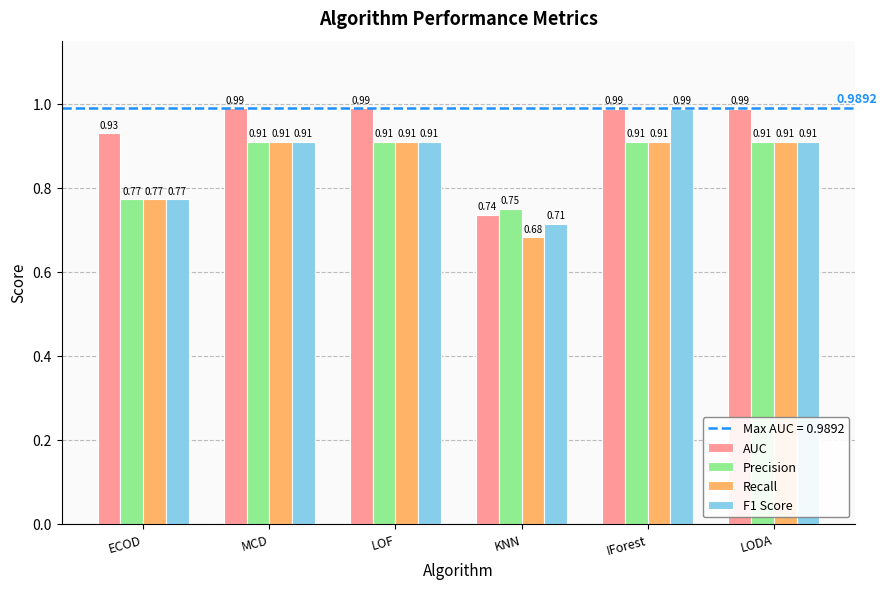

What is the label of the 6th bar from the right?

ECOD